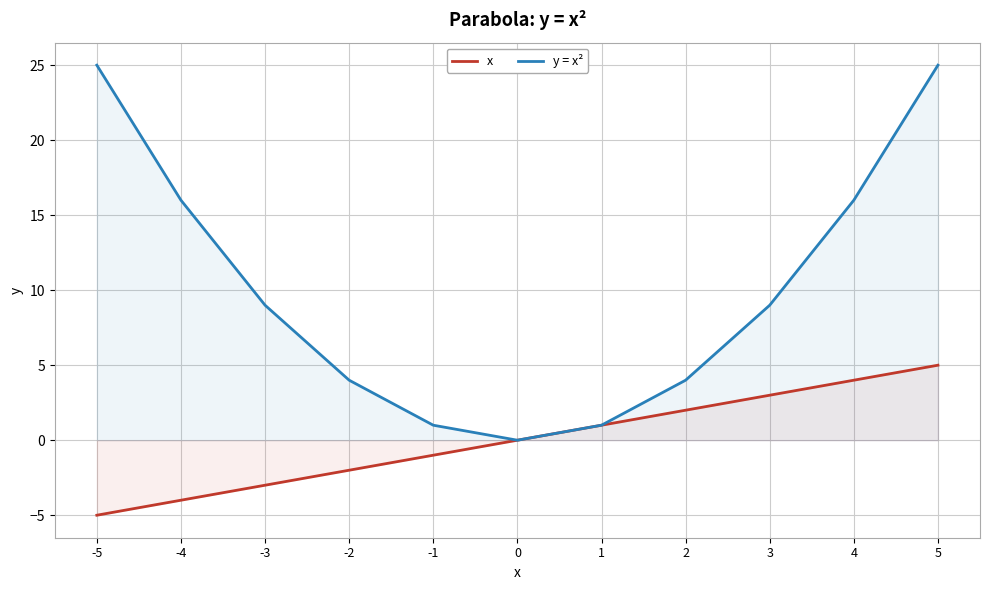

Which category has the highest value across all series?

-5